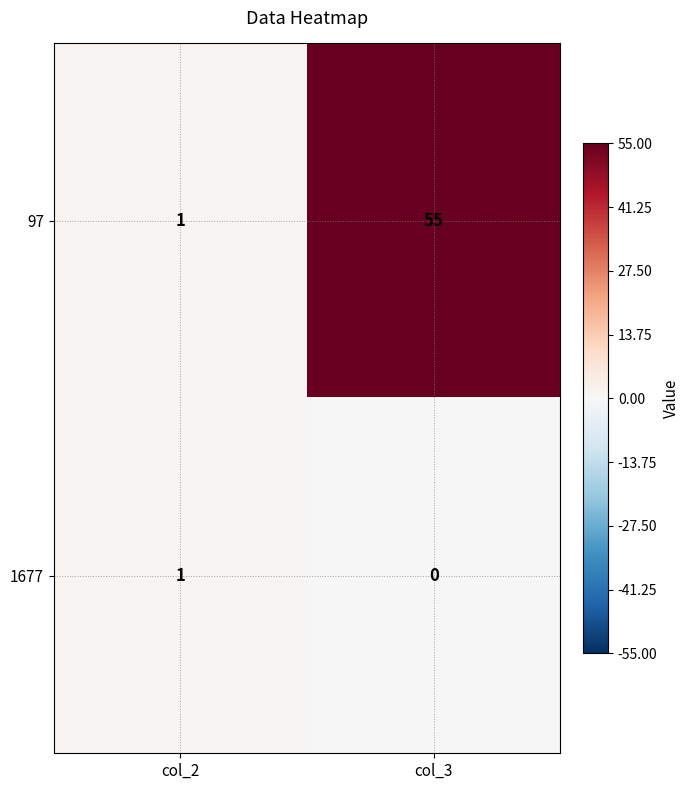

Reading right to left, what are all the values shown in this chart?

97: 55	1
1677: 0	1